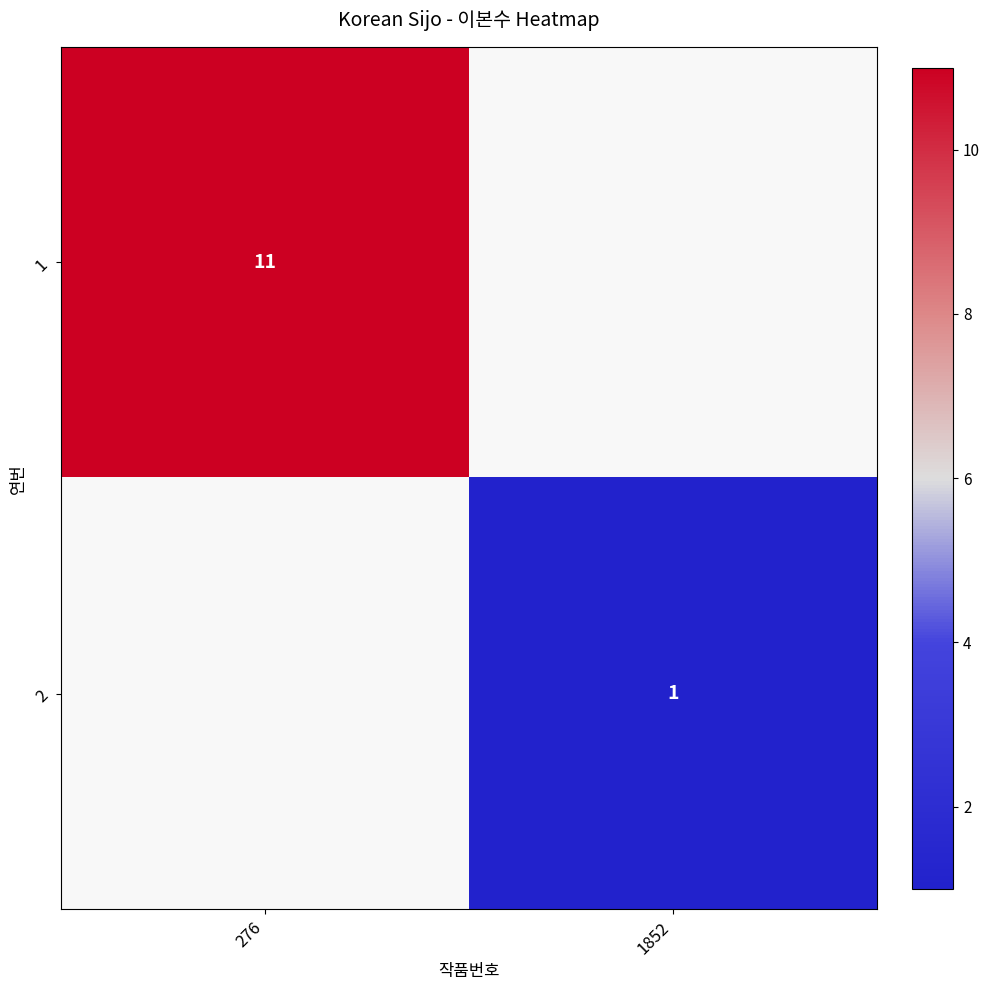

True or false: 1 has a value of 11 at 276.

True